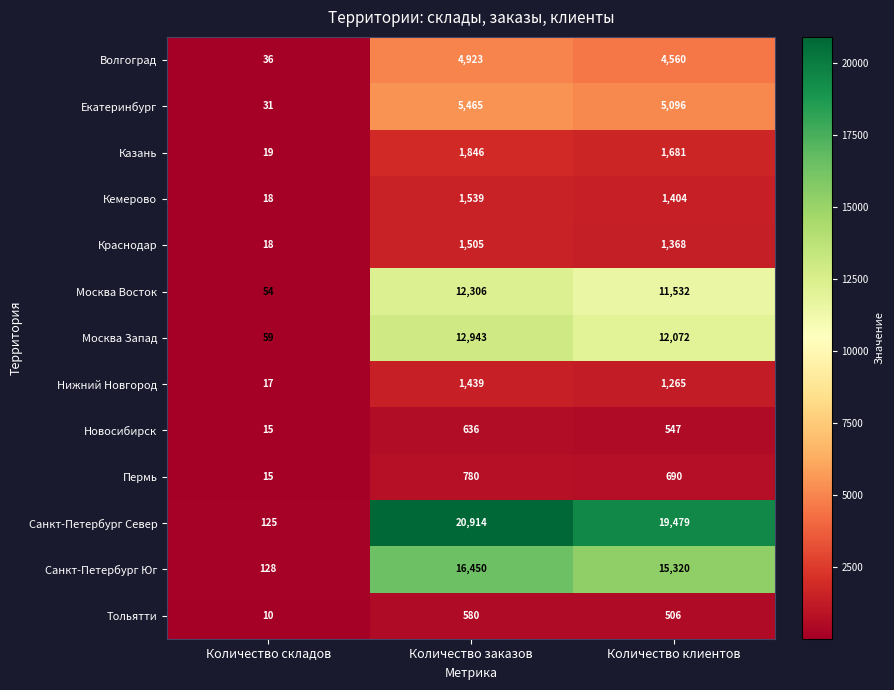

What value does the Санкт-Петербург Север series have at Количество заказов, to the nearest 100?

20900